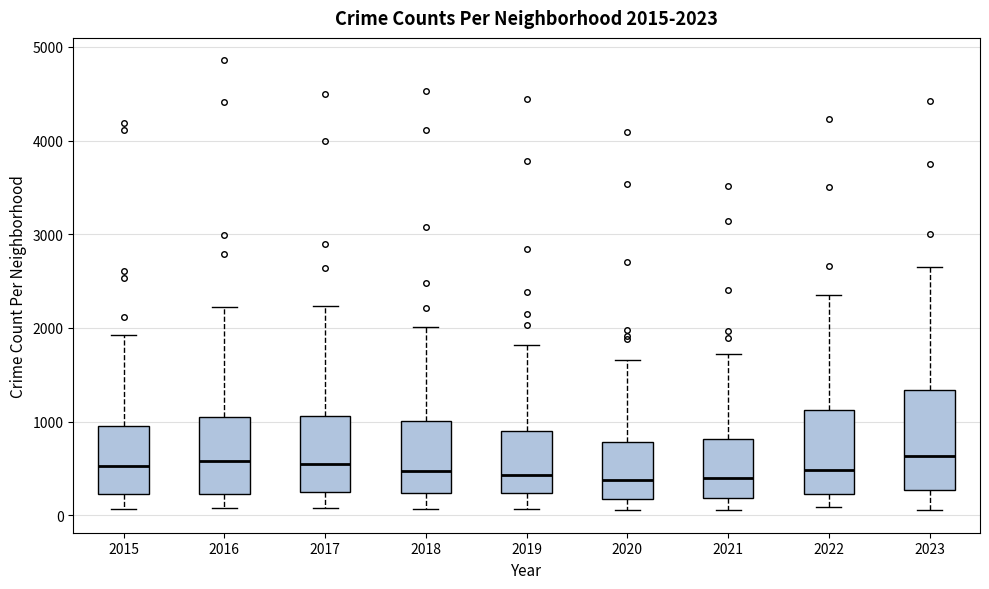

Which box is the tallest, from its lower edge to its upper edge?

2023